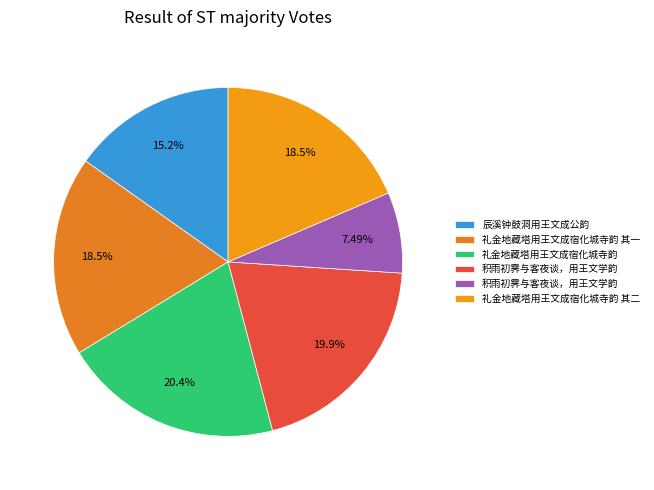

Count the number of slices in the pie.

6